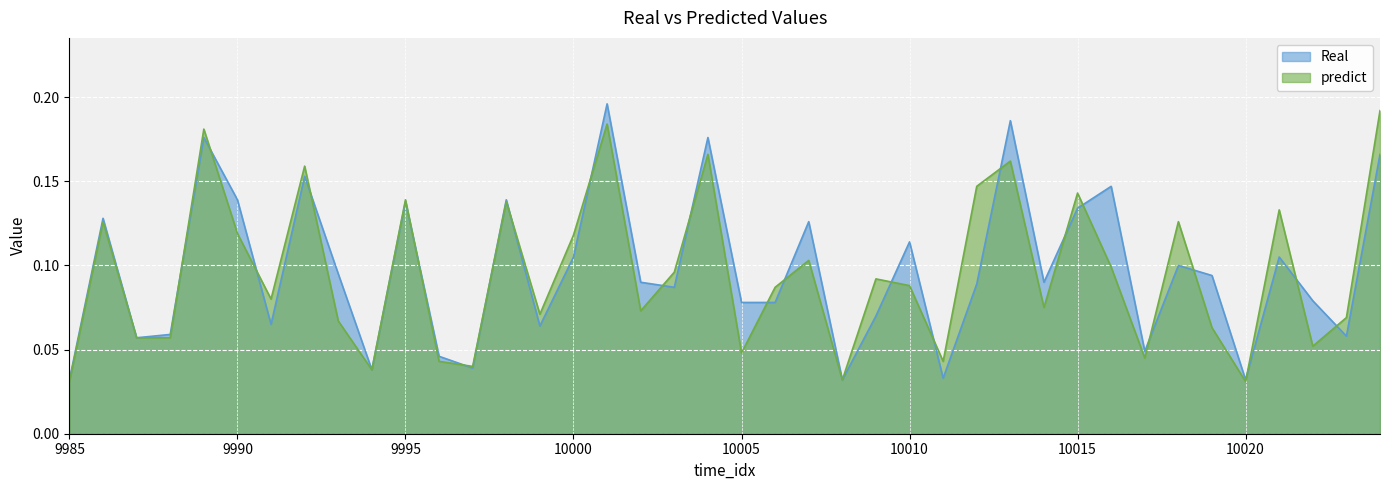

What is the maximum value shown in the chart?

0.2